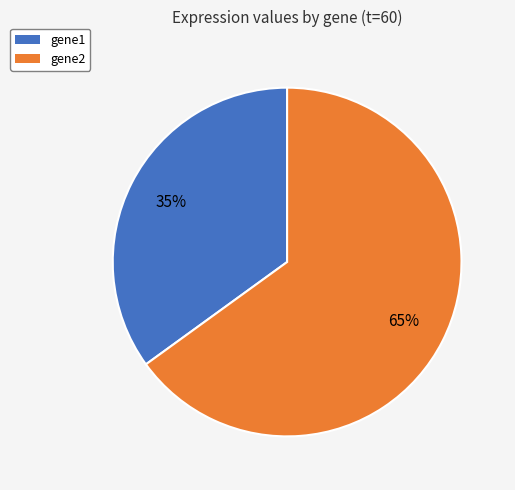

Which category accounts for the majority?

gene2